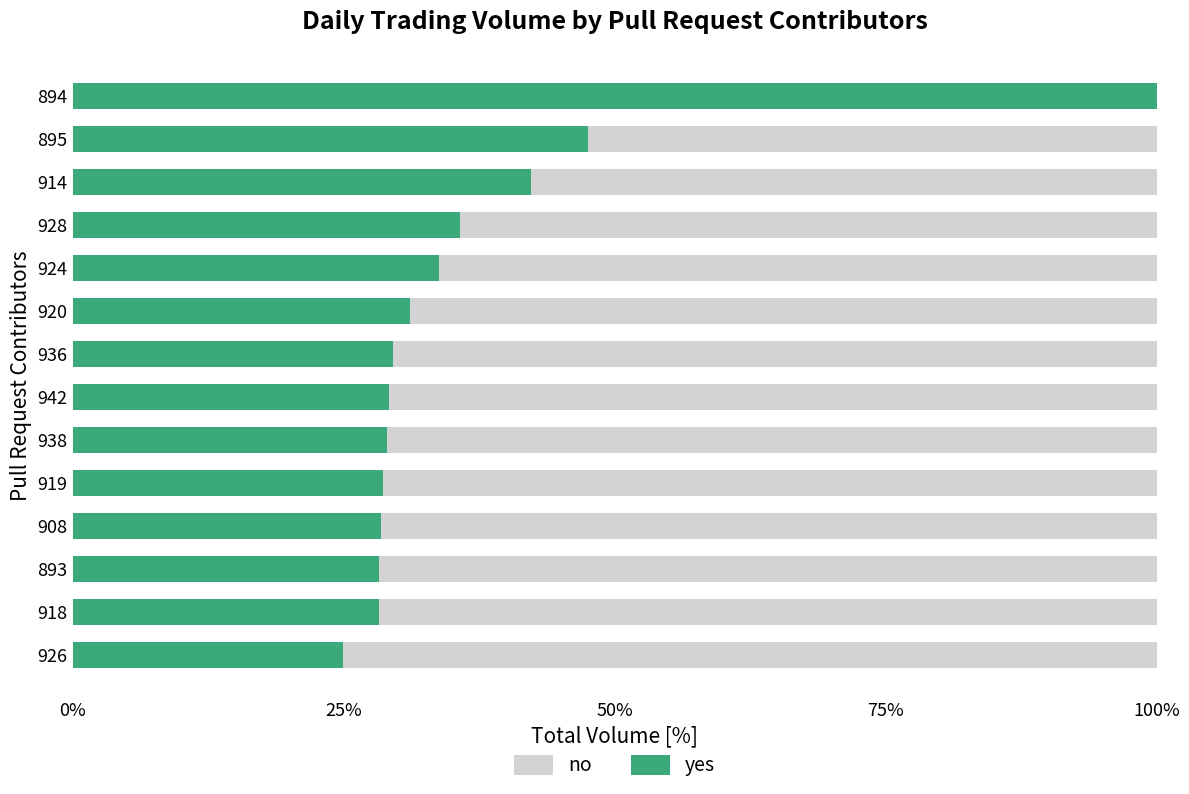

The value of yes at 918 is 28.3. True or false?

True